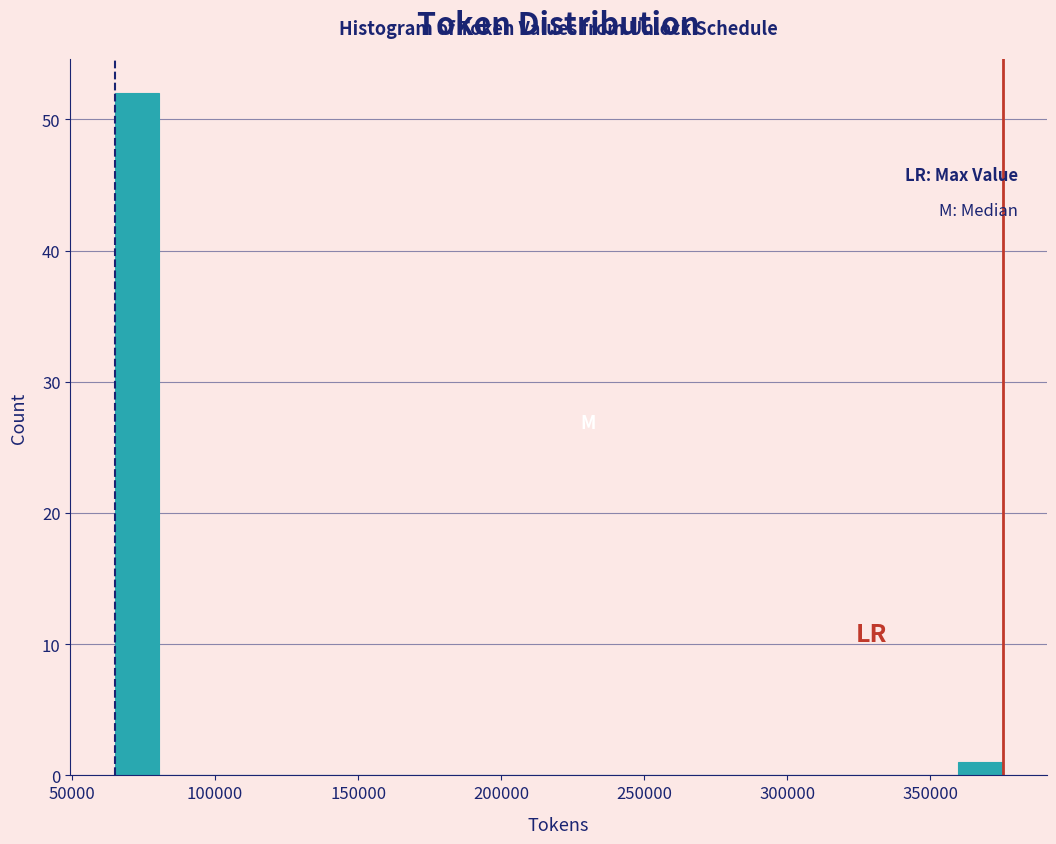

Around what value on the x-axis is the tallest bar? Give the approximate position of its centre, as read against the axis.

75000